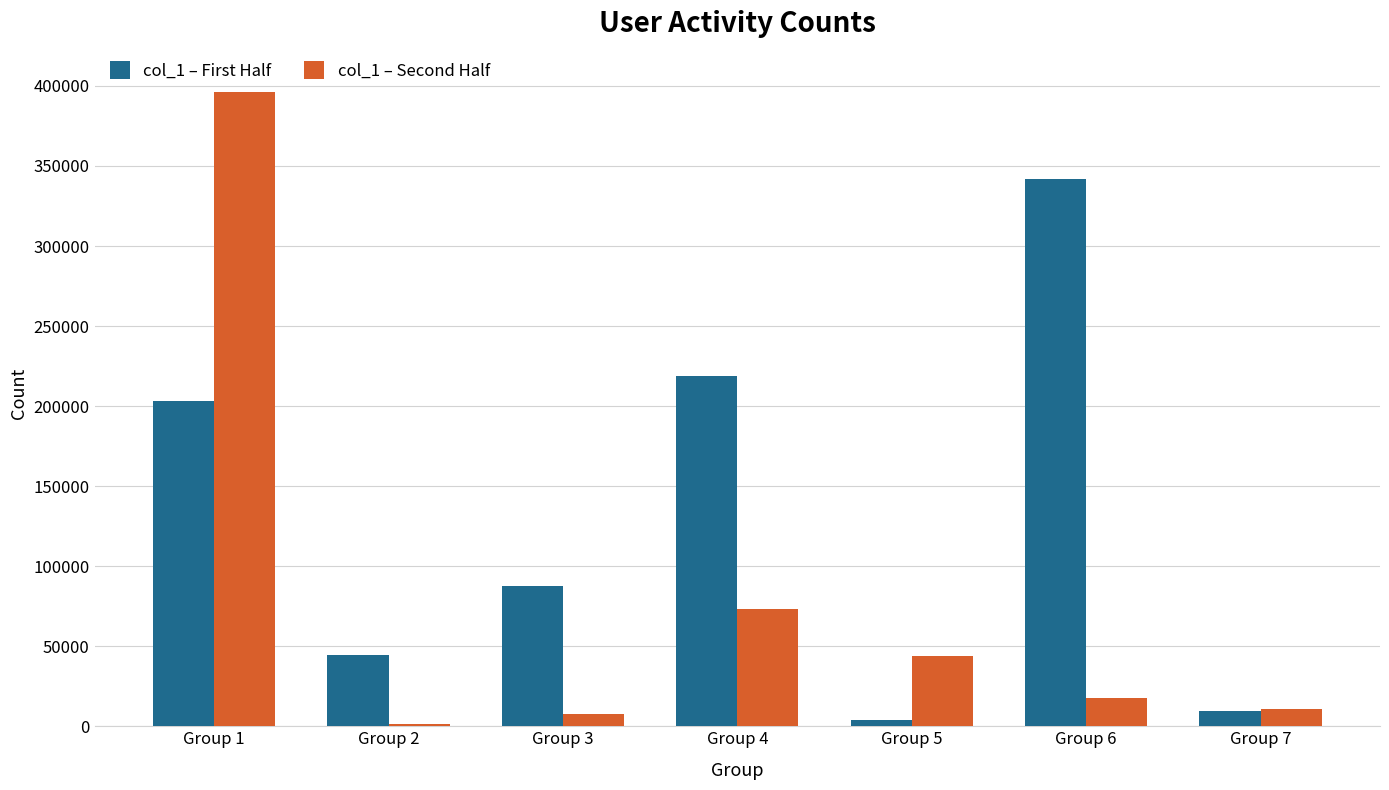

At which label does col_1 – First Half reach its peak?

Group 6